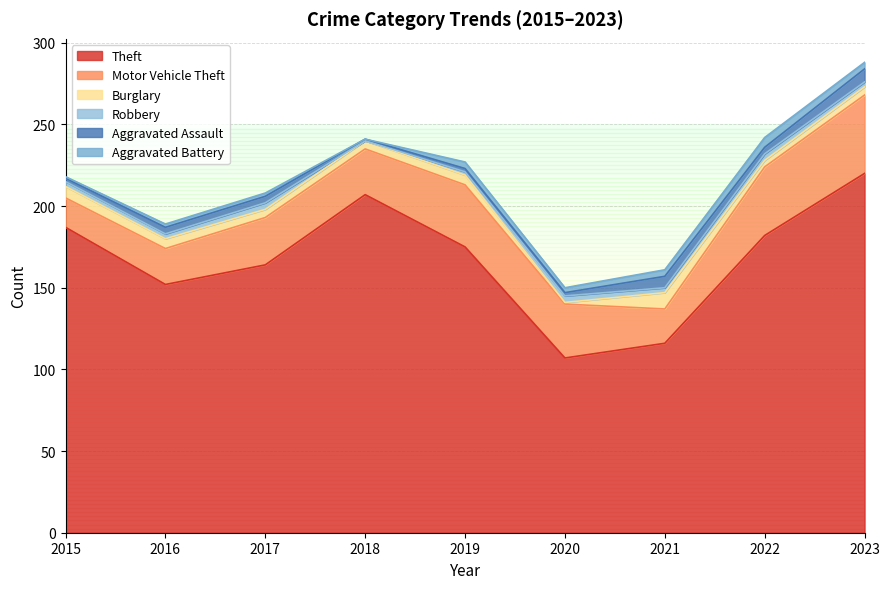

Reading left to right, transcribe all the data shown in this chart.

Theft: 187	152	164	207	175	107	116	182	220
Motor Vehicle Theft: 18	22	29	28	38	33	21	42	48
Burglary: 7	6	5	5	6	1	10	4	5
Robbery: 3	3	4	0	2	4	3	4	3
Aggravated Assault: 2	4	4	1	2	2	7	4	8
Aggravated Battery: 1	2	2	0	4	3	4	6	4